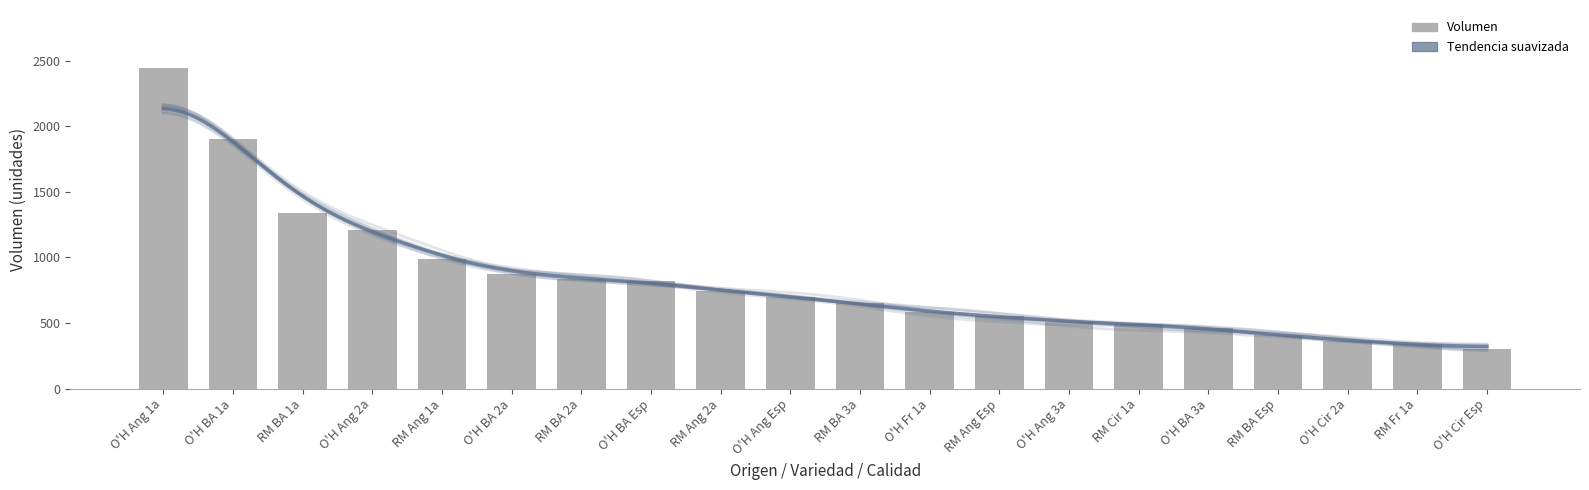

At which label does the data first exceed 700?

Región de O'Higgins - Angeleno - Primera